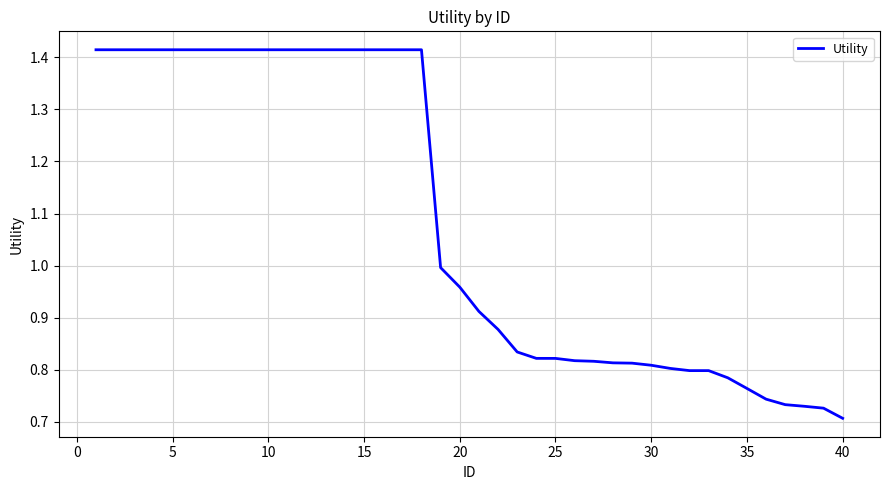

True or false: the data shows 0.5 at 20.

False